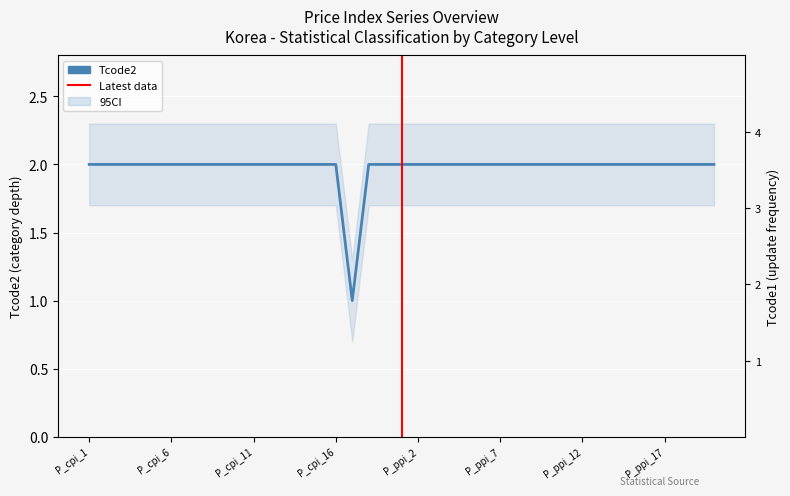

Which has a higher value, P_cpi_1 or P_ppi_18?

P_cpi_1